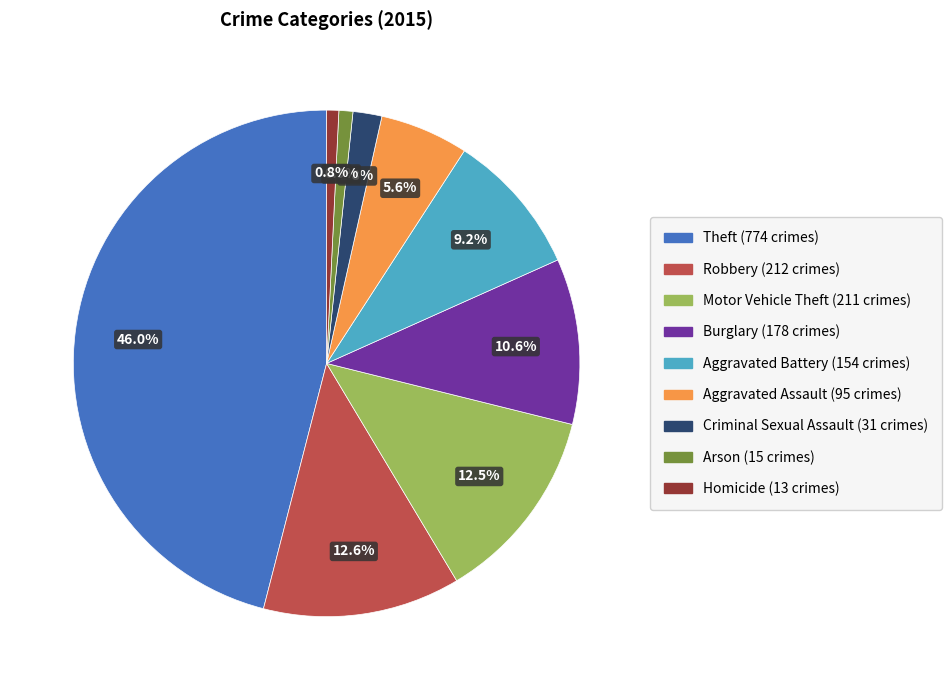

Is there a majority slice in this chart?

No